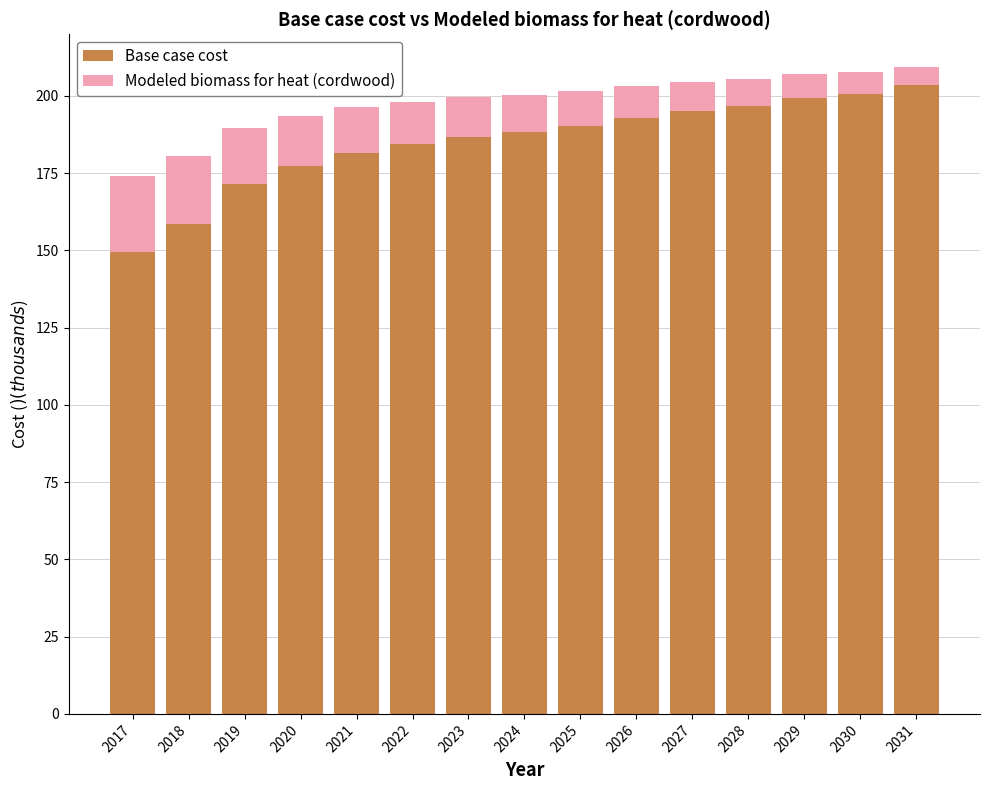

The Base case cost series shows 203.3 at 2031. True or false?

True